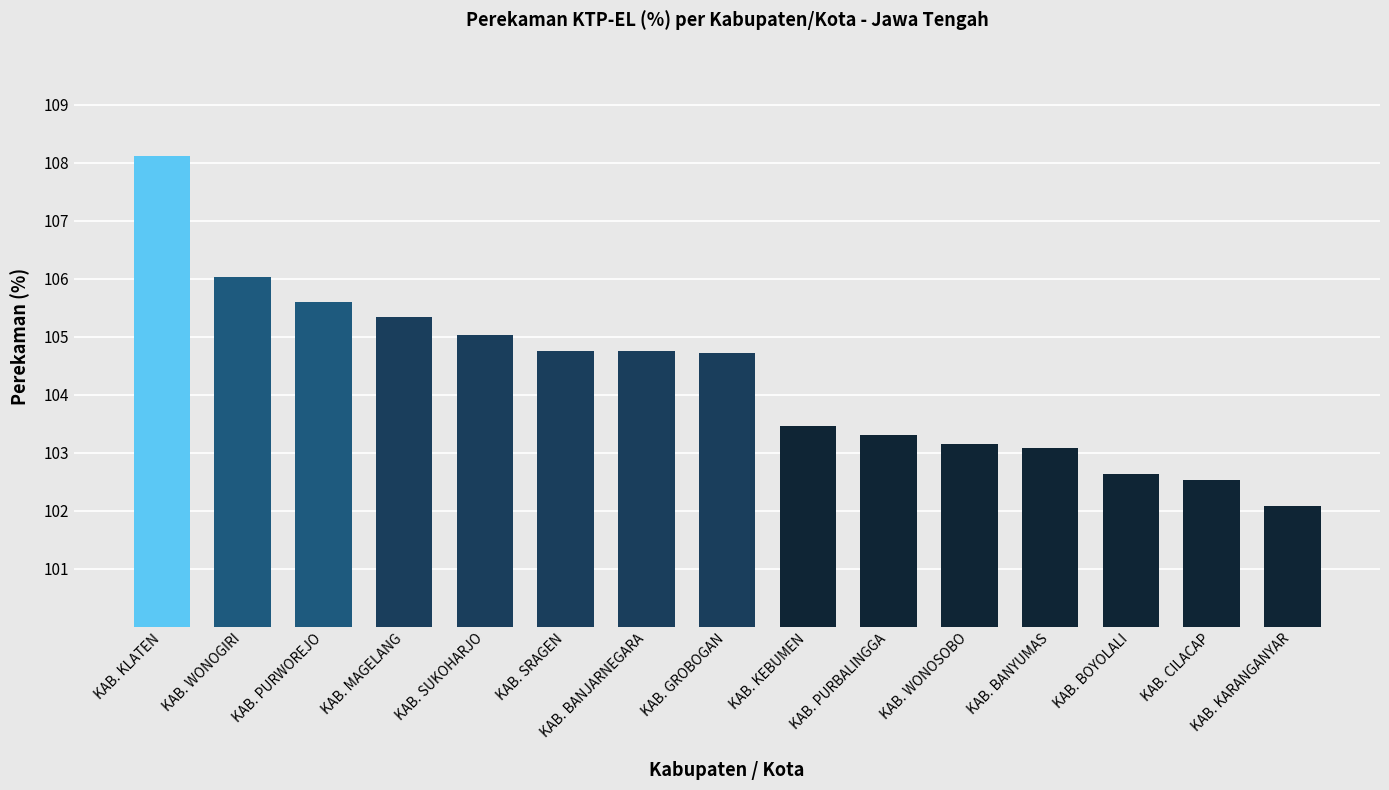

How many bars are there in total?

15